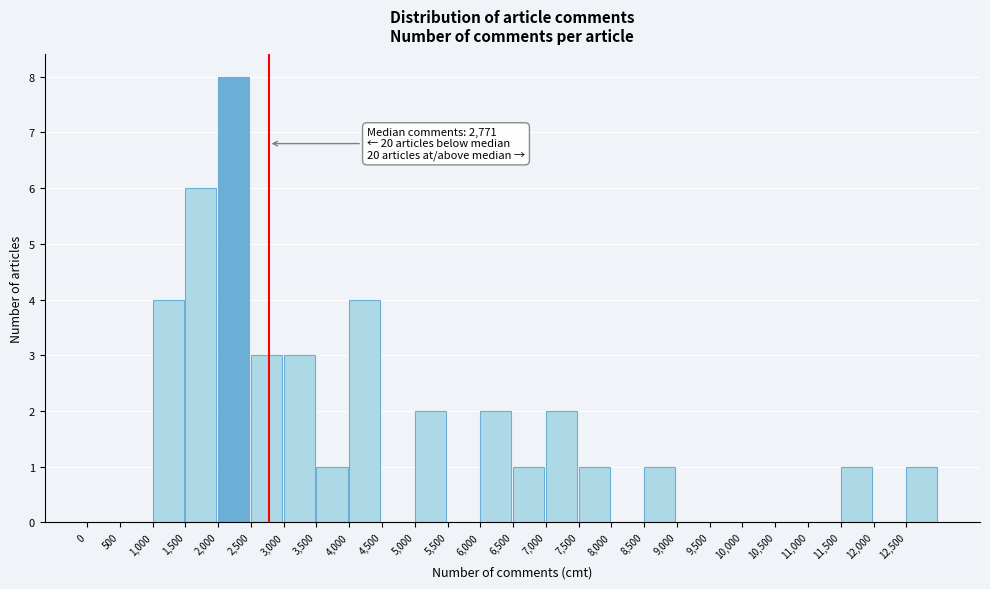

Which range on the x-axis has the tallest bar?

2000 to 2500